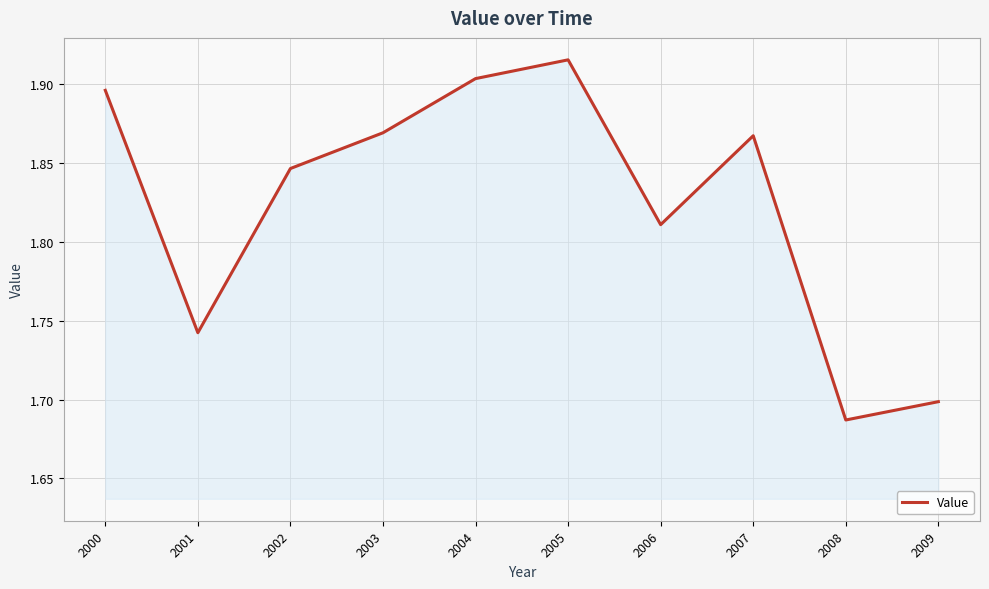

Which label corresponds to the smallest value in the chart?

2008